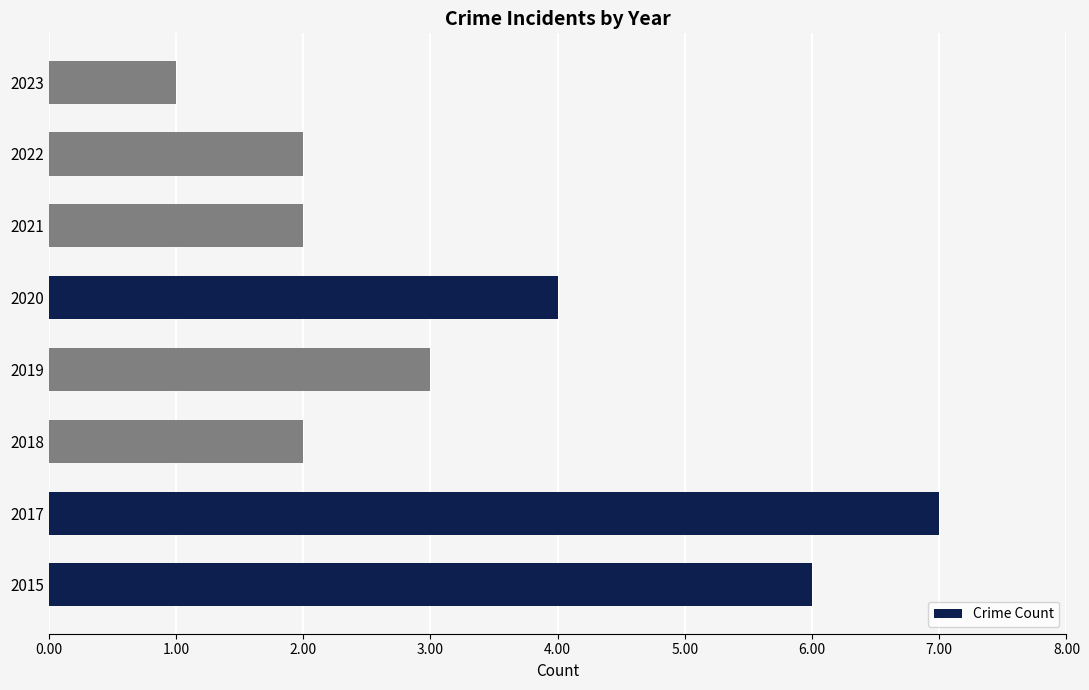

Is it true that the value at 2018 is 2?

True